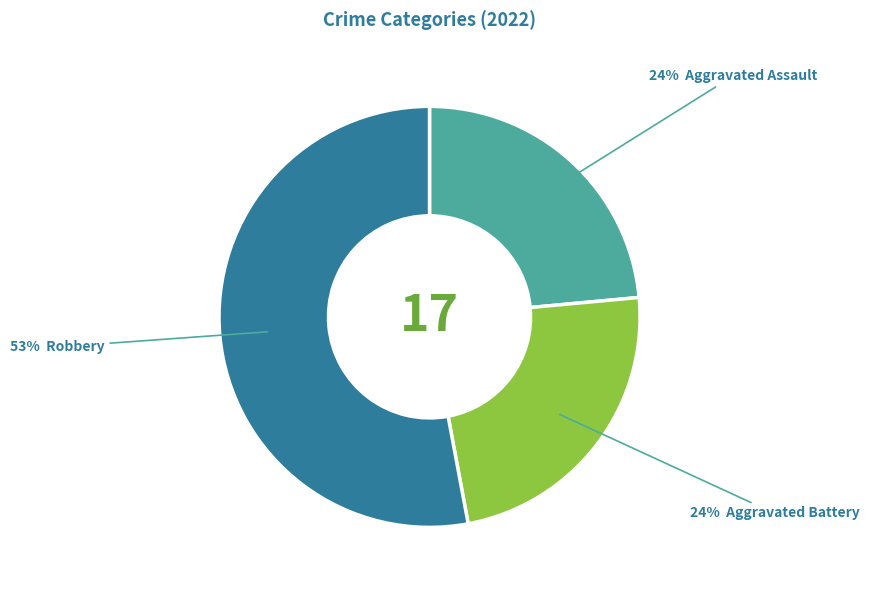

To the nearest percent, what is the difference between the largest and smallest slice percentages?

29%